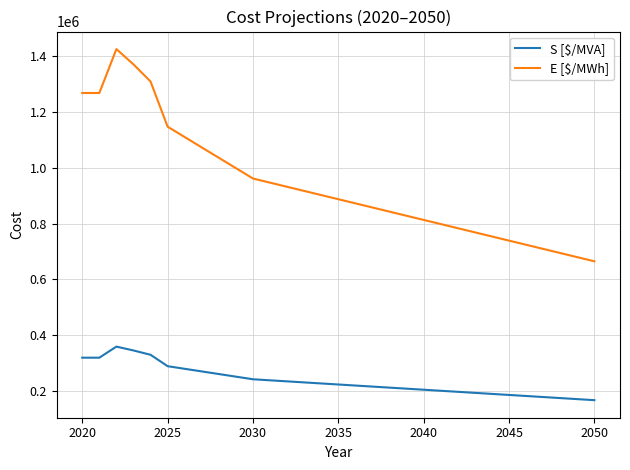

Which series has the widest spread of values?

E [$/MWh]